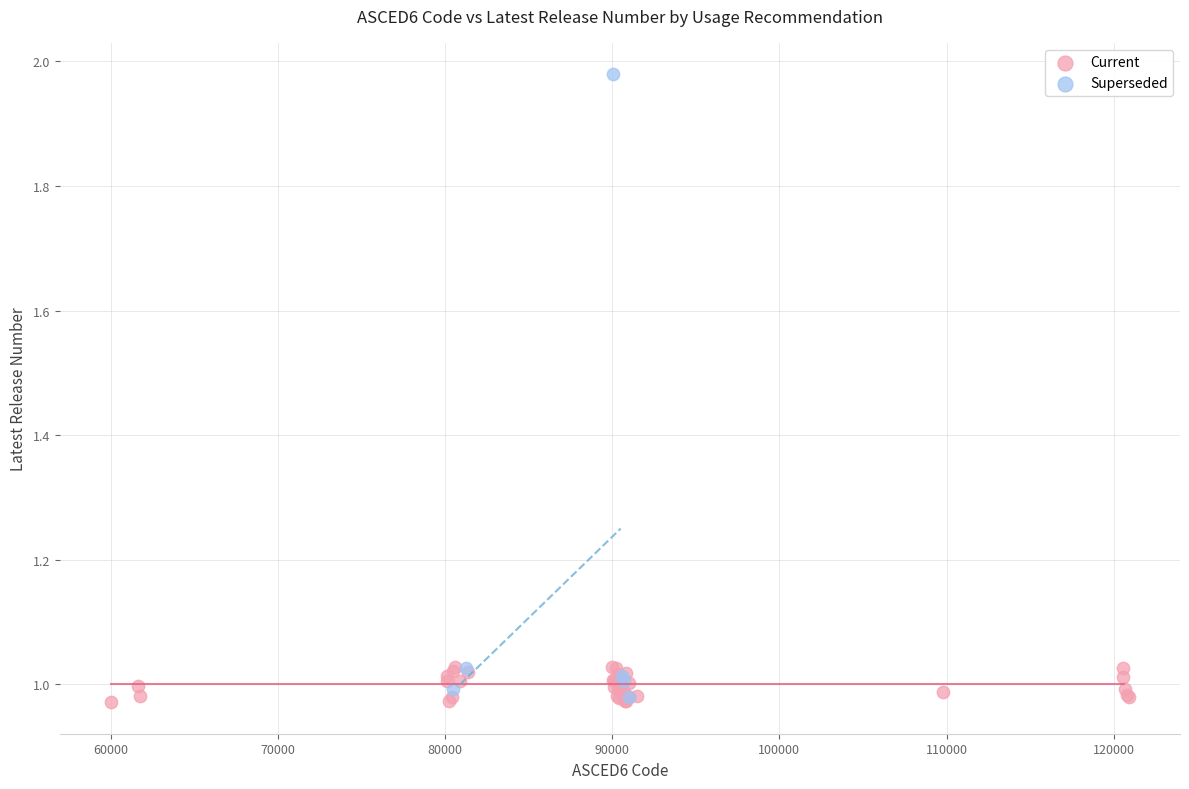

Which series reaches the maximum Y coordinate?

Superseded